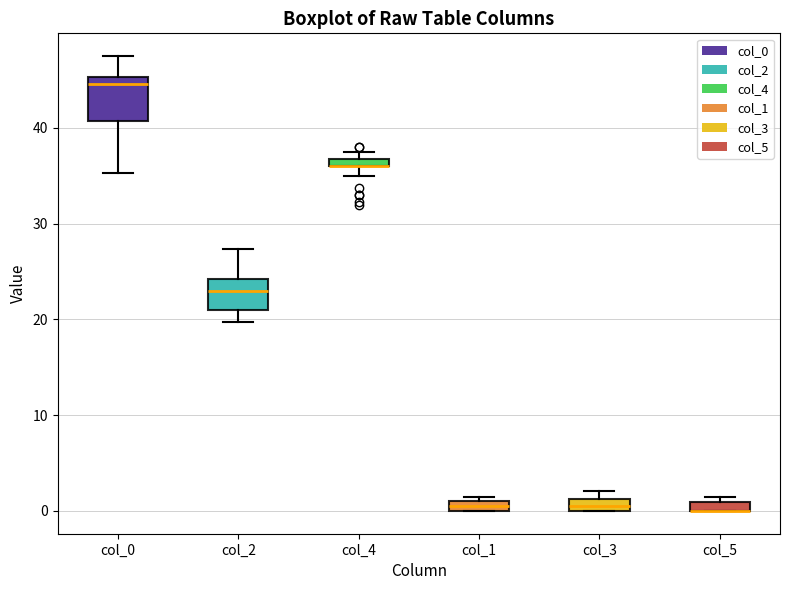

Where is the lower edge of the box for col_3 on the y-axis? The values are not printed on the chart, so give them approximately, as read against the axis.

0